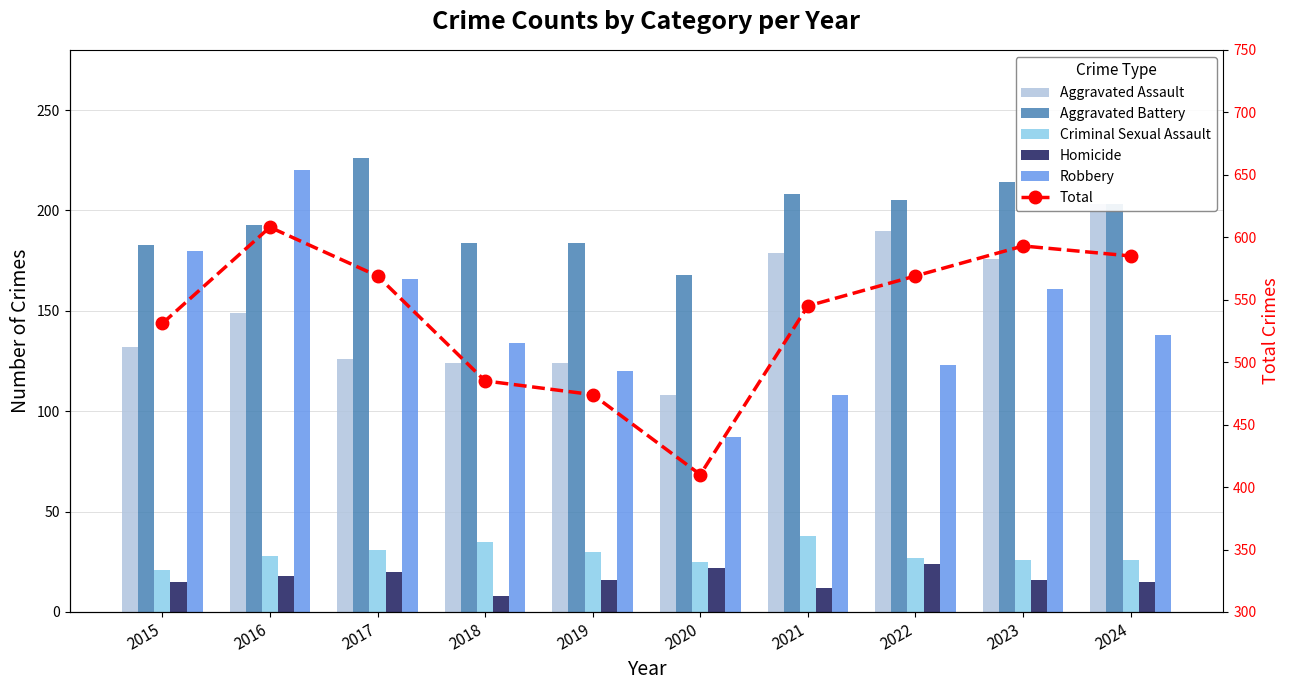

What is the difference between the second highest and minimum values in the Total series?

183